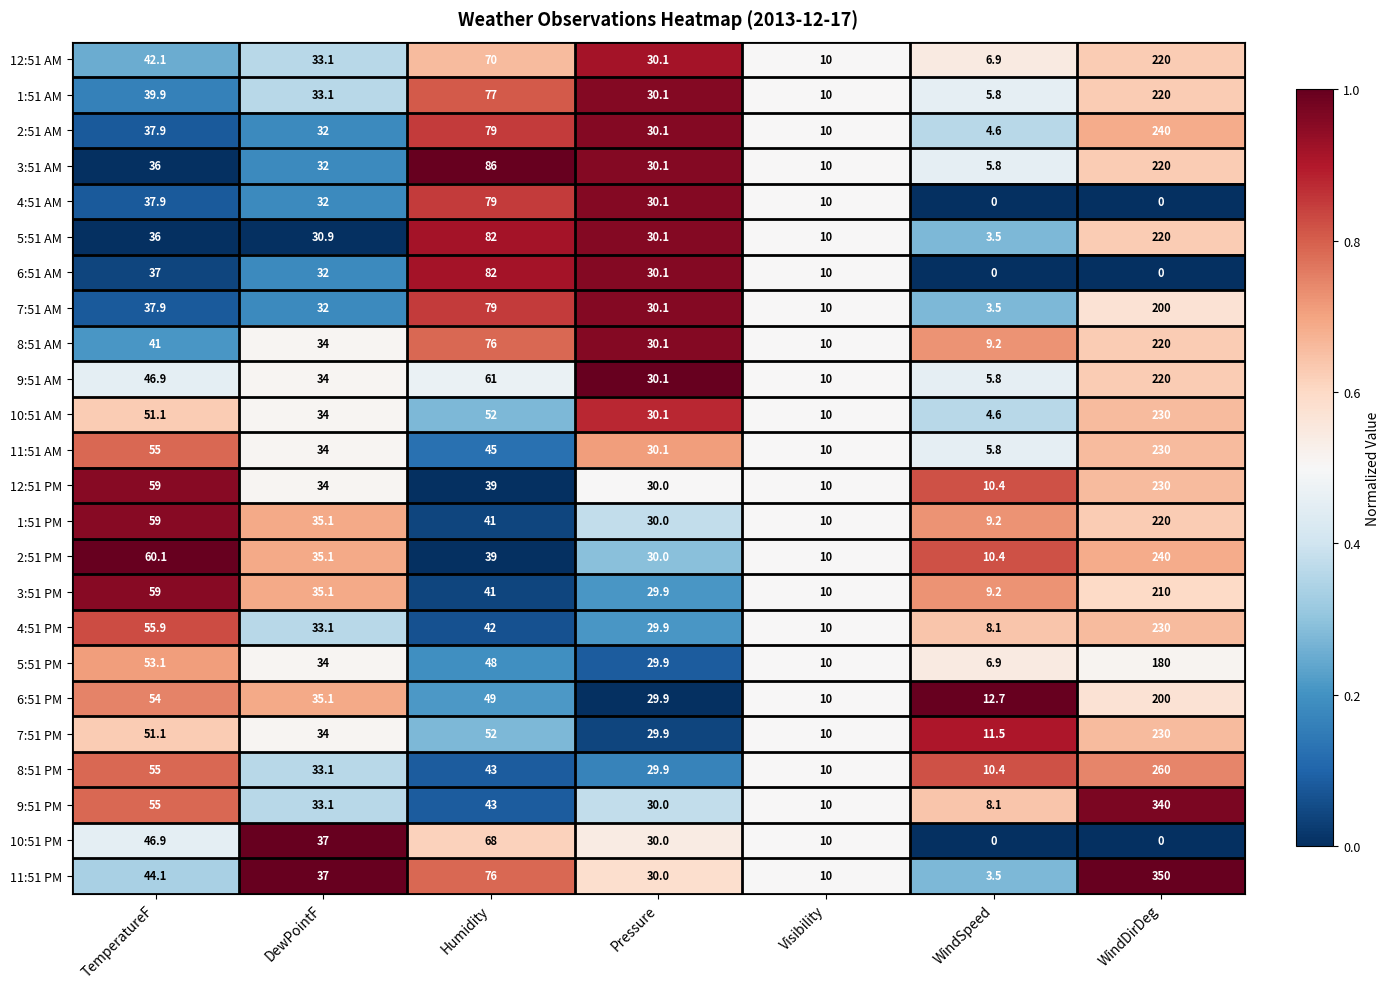

Where does the 10:51 PM series first go above 30?

TemperatureF